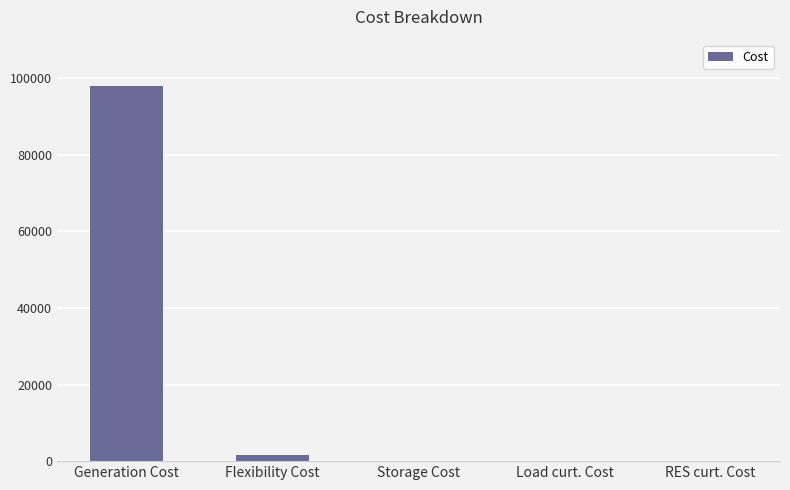

What is the sum of all values?

99566.0